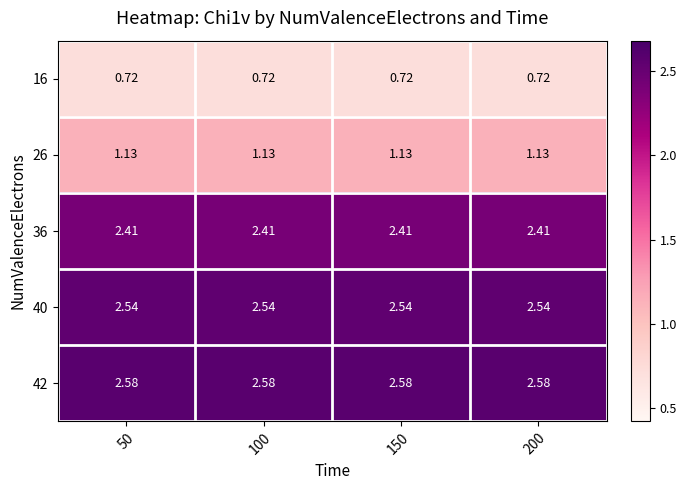

Is the value of 26 at 200 greater than the value of 40 at 150?

No